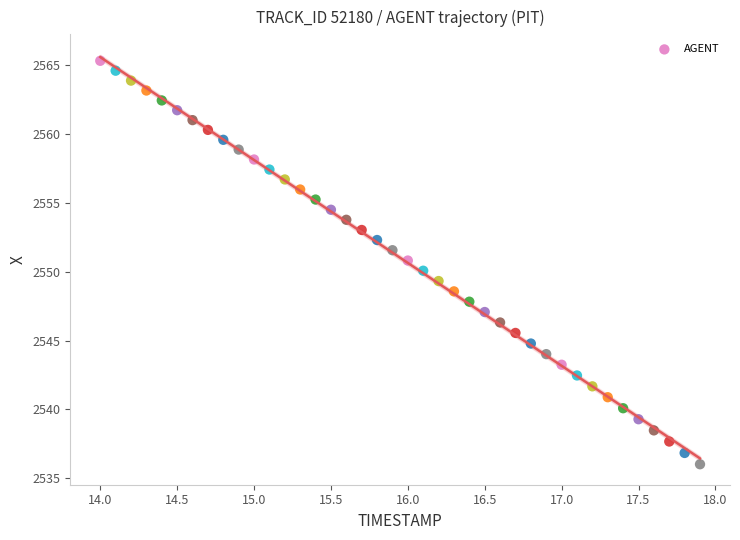

What is the range of Y values (max minus min)?

29.3